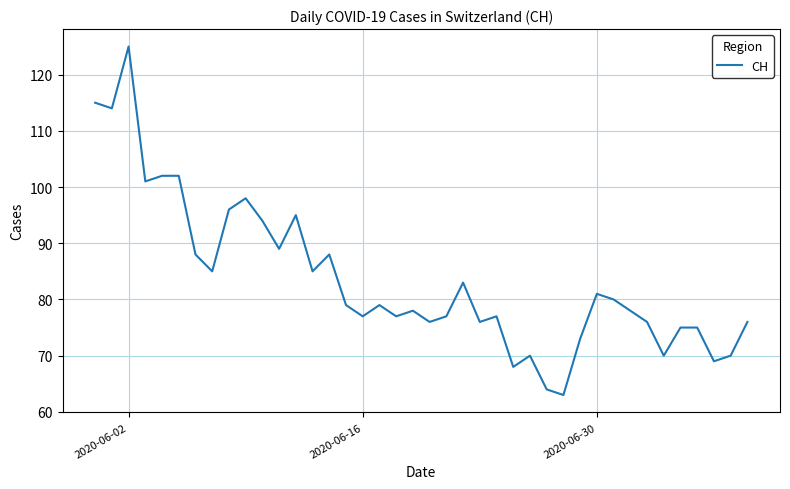

What is the average value?

84